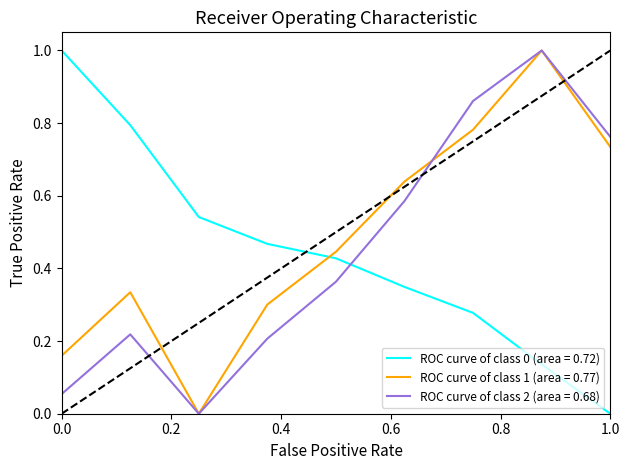

Which series ends up on top after the final intersection of ROC curve of class 0 (area = 0.72) and ROC curve of class 1 (area = 0.77)?

ROC curve of class 1 (area = 0.77)